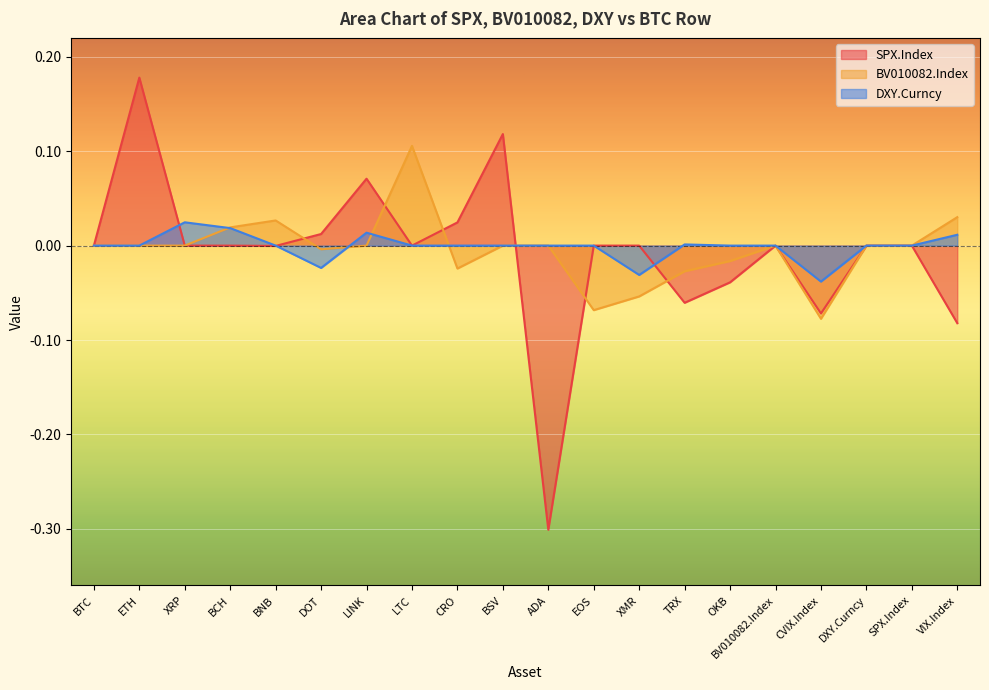

Between which two adjacent categories do BV010082.Index and DXY.Curncy first intersect?

XRP and BCH